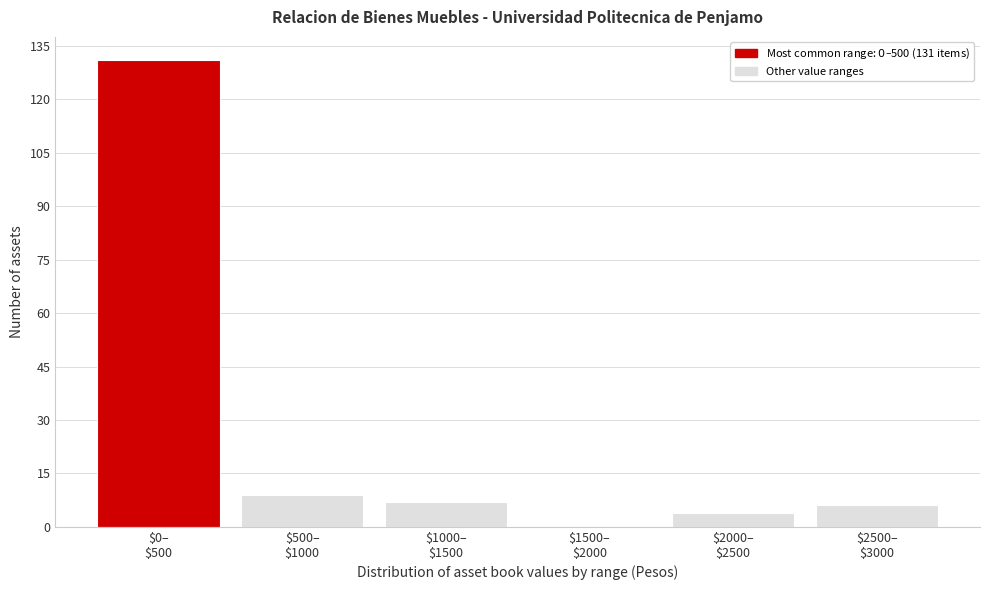

What is the maximum value shown in the chart?

131